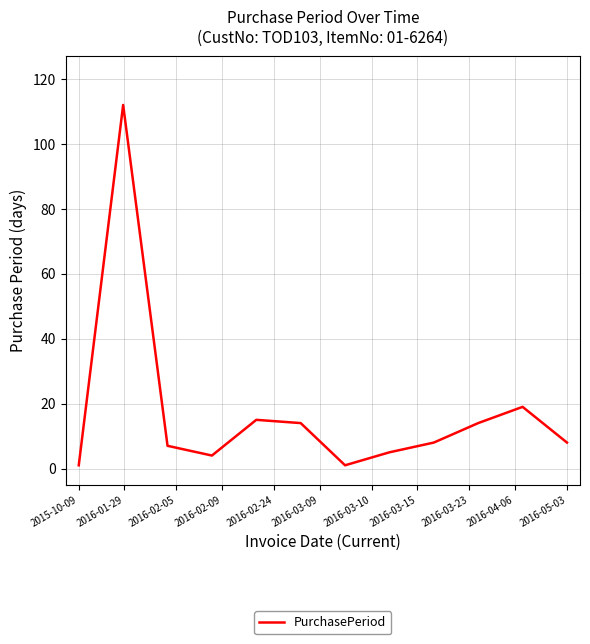

What is the maximum value shown in the chart?

112